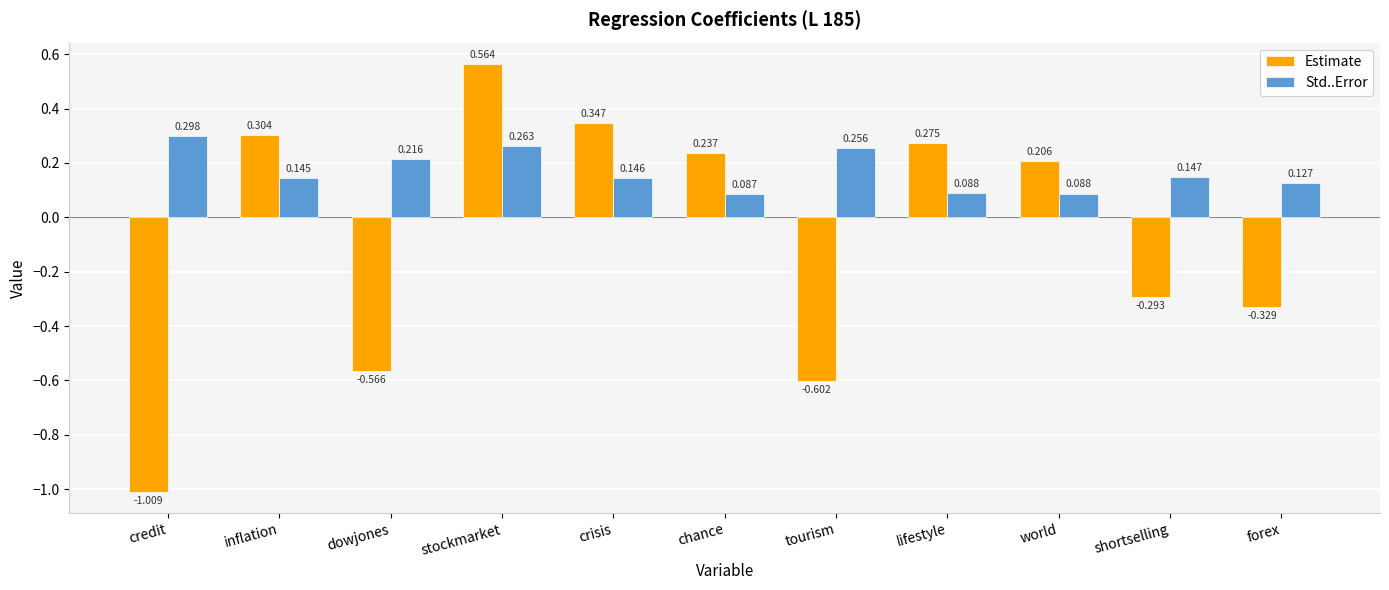

How many bars are there in total?

22